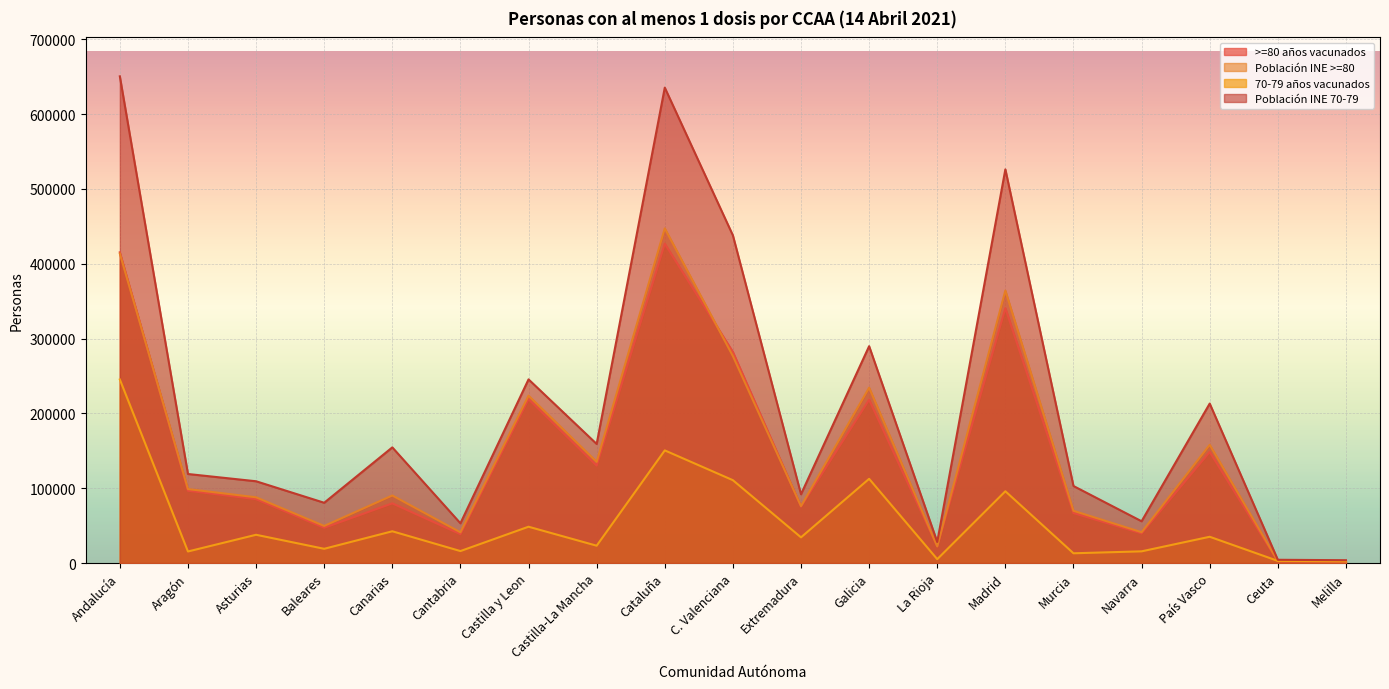

List the labels in order of Población INE >=80 value, largest first.

Cataluña, Andalucía, Madrid, C. Valenciana, Galicia, Castilla y Leon, País Vasco, Castilla-La Mancha, Aragón, Canarias, Asturias, Extremadura, Murcia, Baleares, Navarra, Cantabria, La Rioja, Ceuta, Melilla